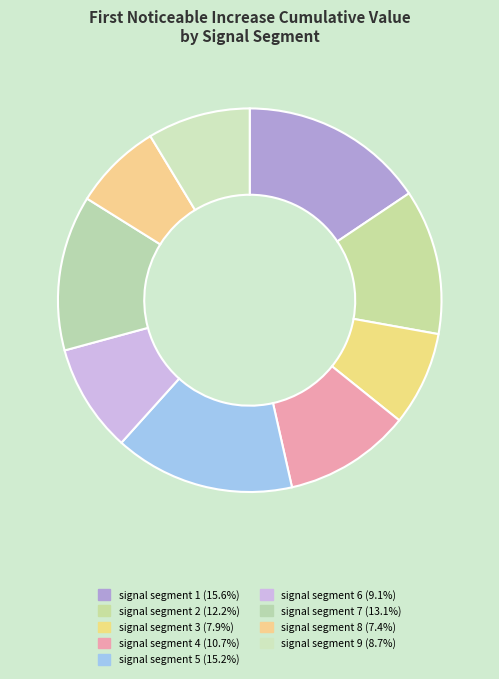

Is there a majority slice in this chart?

No